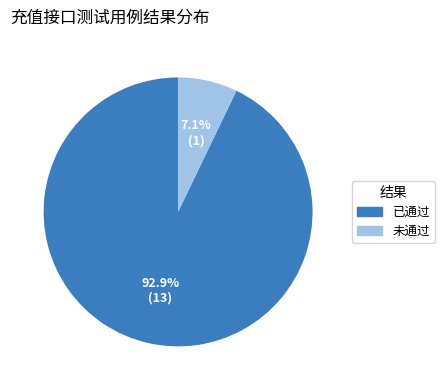

What percentage is the 未通过 slice, to the nearest percent?

7%